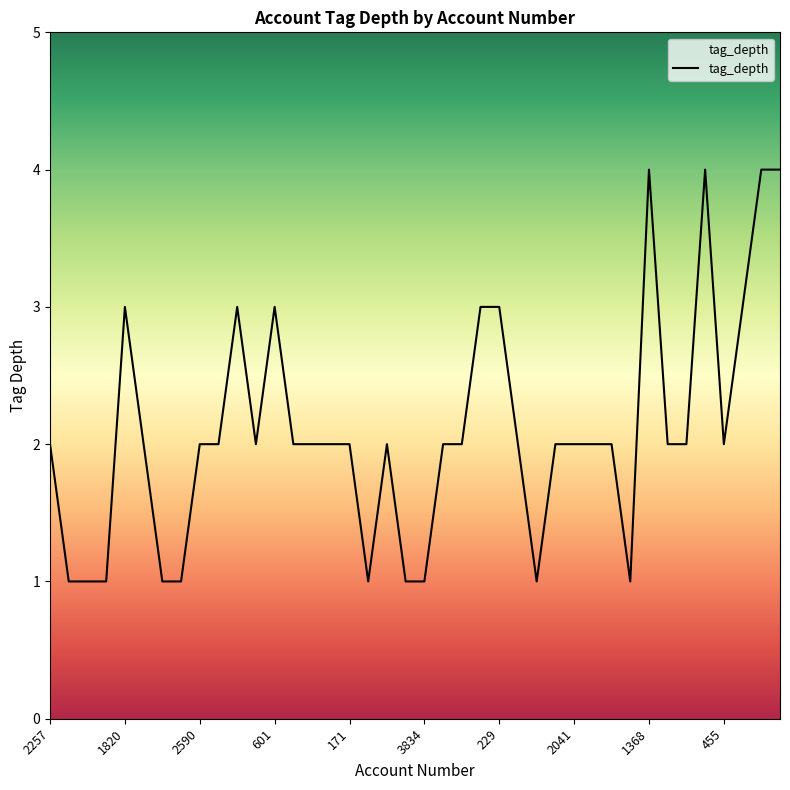

Reading right to left, what are all the values shown in this chart?

4	4	3	2	4	2	2	4	1	2	2	2	2	1	2	3	3	2	2	1	1	2	1	2	2	2	2	3	2	3	2	2	1	1	2	3	1	1	1	2